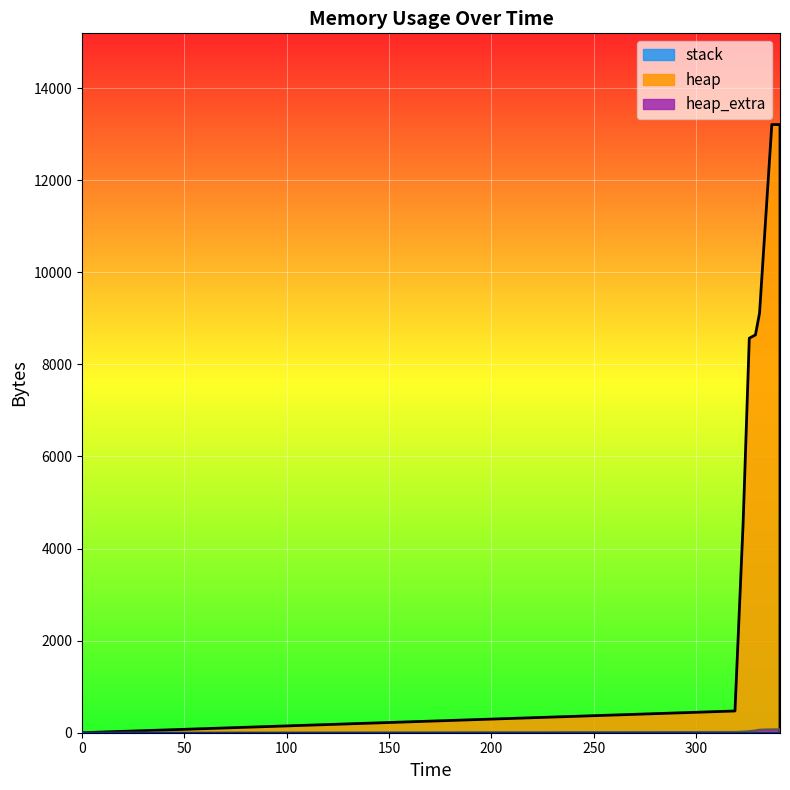

True or false: heap has a value of 0 at 0.

True